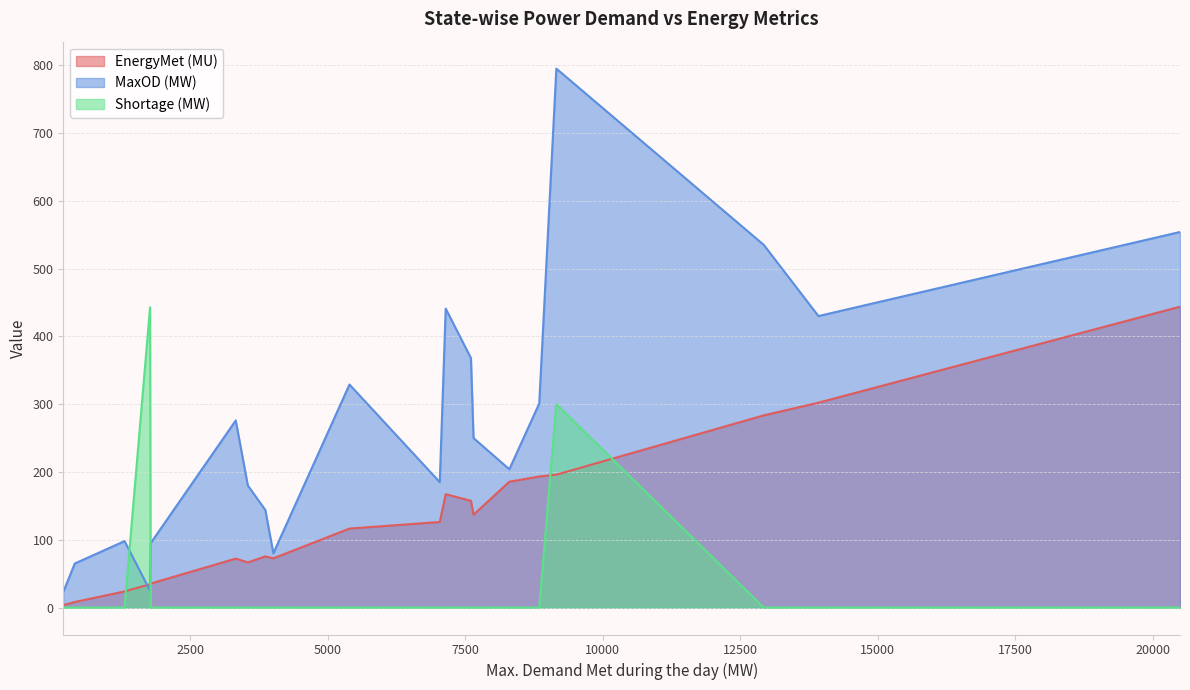

The MaxOD (MW) series shows 144.0 at Delhi. True or false?

True